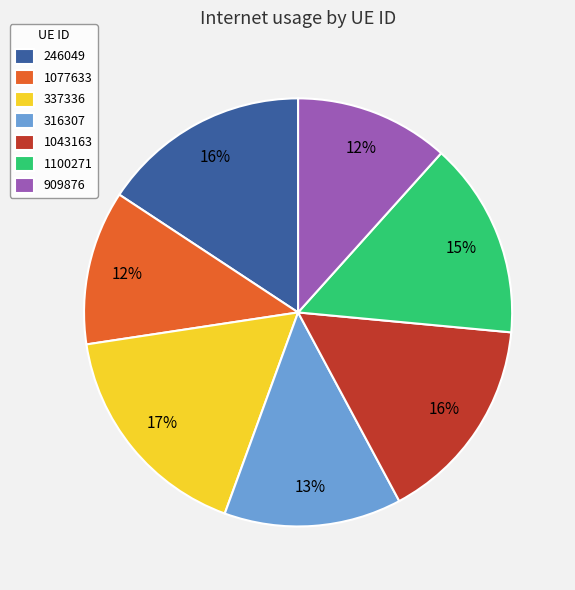

Does 1077633 account for over 50% of the chart?

No